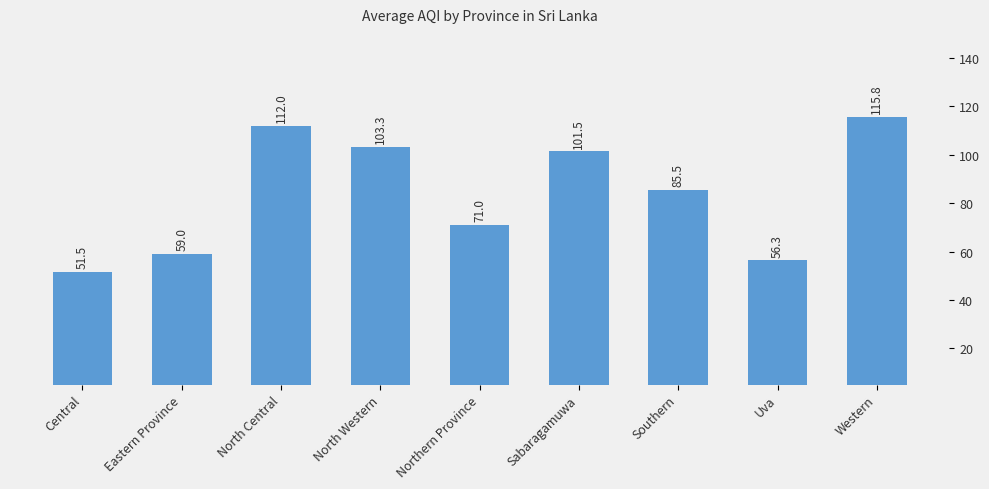

How many data points are above 85?

5